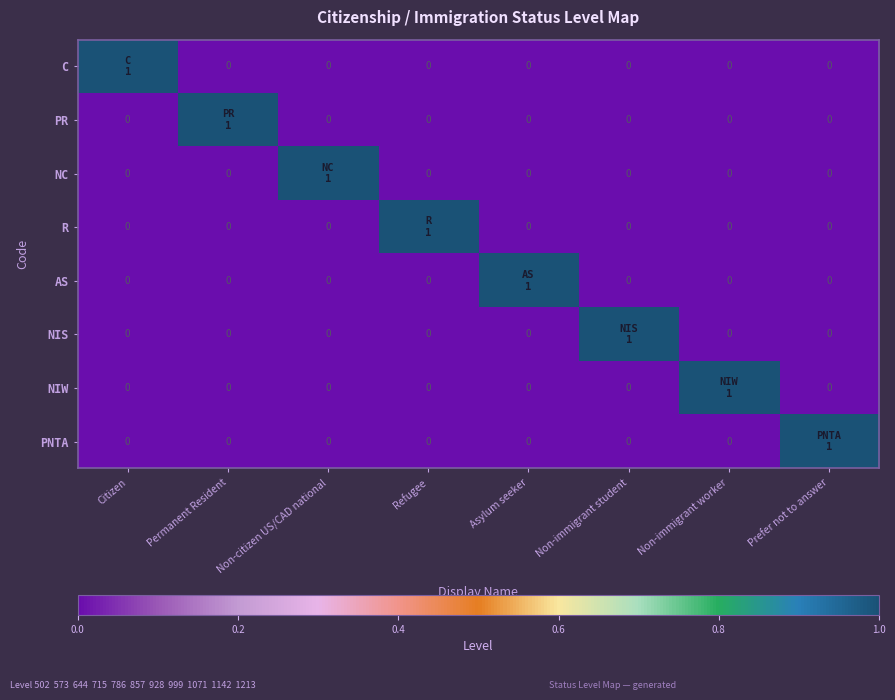

What is the total value across all series at Asylum seeker?

1